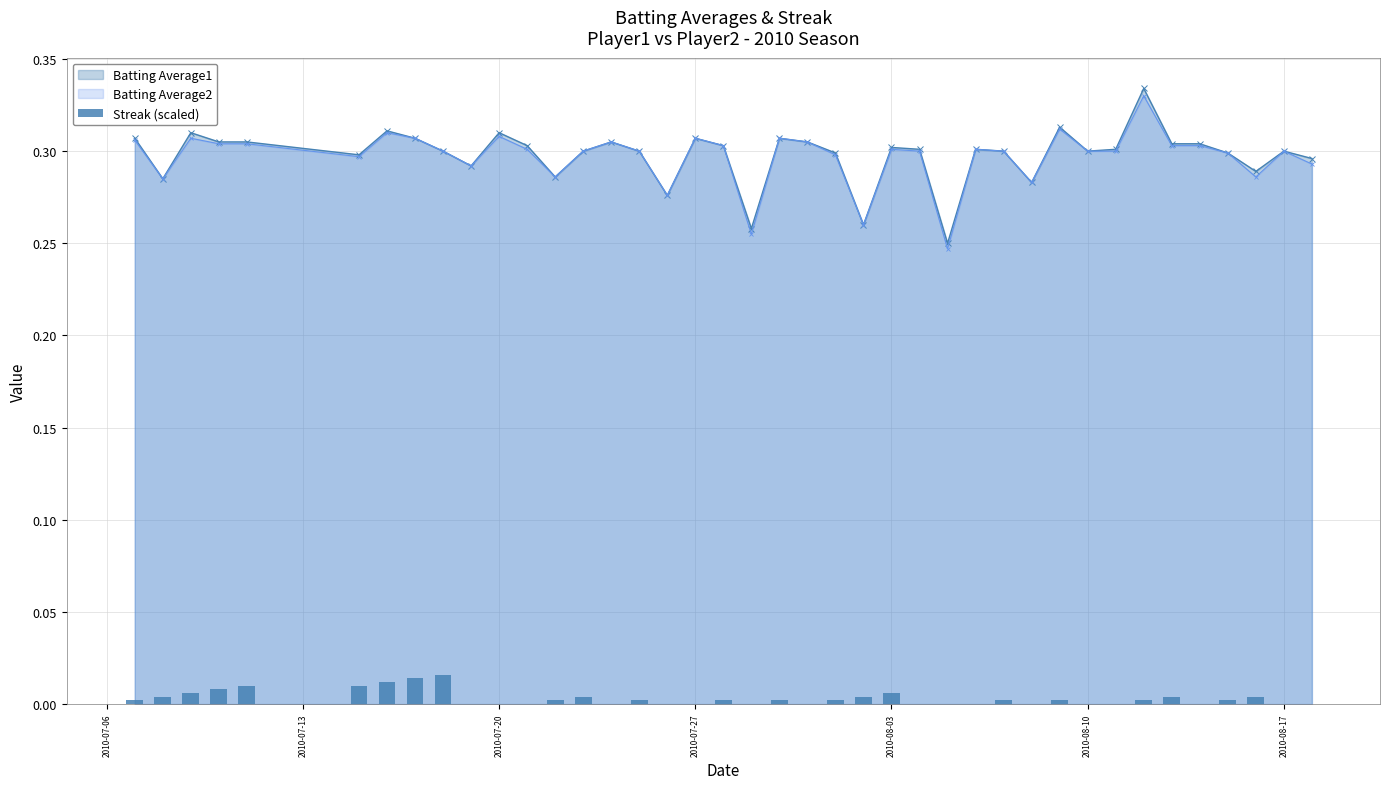

The value of Batting Average2 at 2010-08-10 is 0.5. True or false?

False